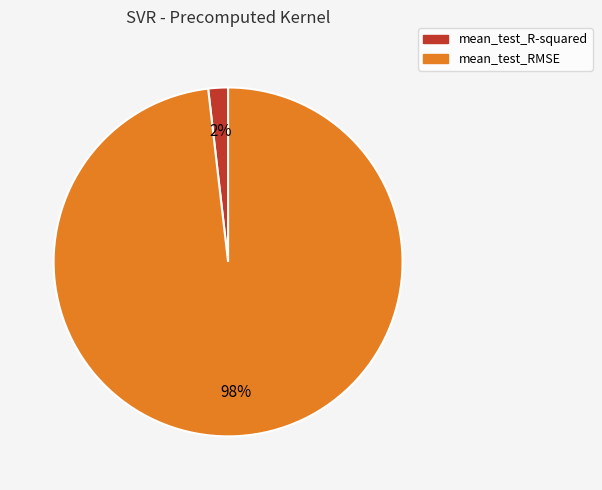

To the nearest percent, what percentage of the pie is mean_test_R-squared?

2%